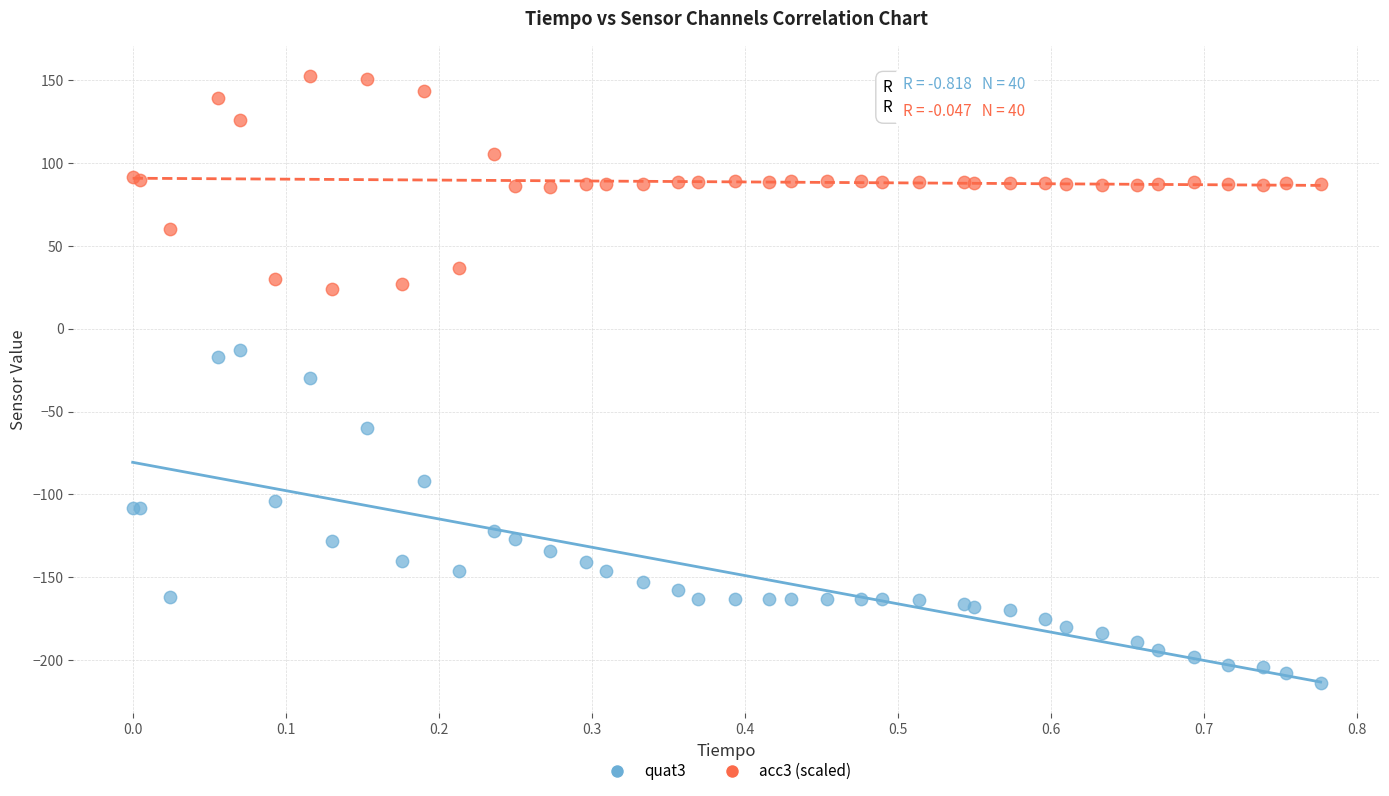

Which series has the widest spread of Y values?

quat3